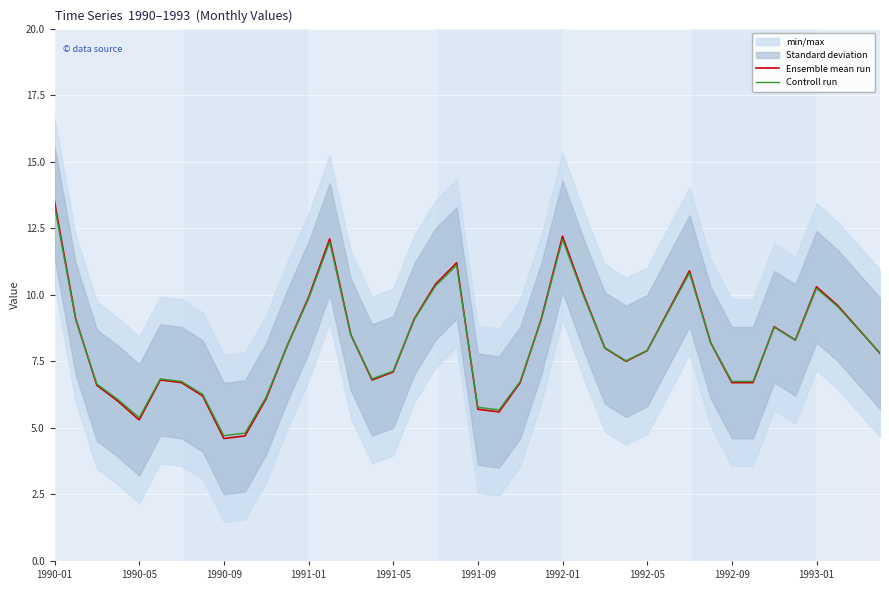

Reading left to right, list all the values displayed in this chart.

Ensemble mean run: 13.5	9.1	6.6	6.0	5.3	6.8	6.7	6.2	4.6	4.7	6.1	8.1	9.9	12.1	8.5	6.8	7.1	9.1	10.4	11.2	5.7	5.6	6.7	9.1	12.2	10.0	8.0	7.5	7.9	9.4	10.9	8.2	6.7	6.7	8.8	8.3	10.3	9.6	8.7	7.8
Controll run: 13.3	9.1	6.6	6.1	5.4	6.8	6.7	6.3	4.7	4.8	6.2	8.1	9.8	12.0	8.5	6.8	7.1	9.1	10.3	11.1	5.8	5.7	6.7	9.1	12.1	9.9	8.0	7.5	7.9	9.4	10.8	8.2	6.7	6.7	8.8	8.3	10.2	9.6	8.7	7.8